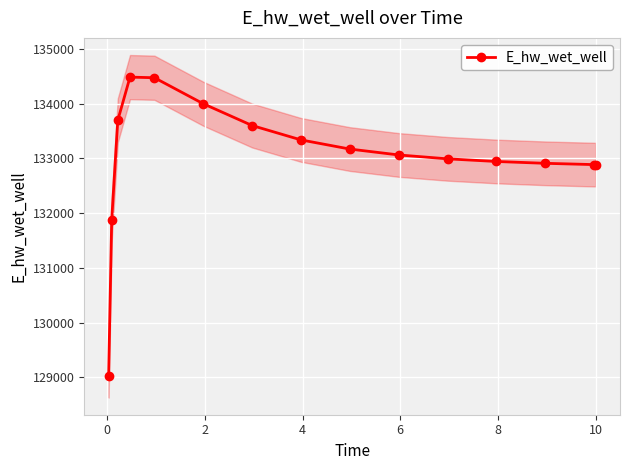

Reading left to right, transcribe all the data shown in this chart.

129016.0	131867.6	133693.2	134482.1	134470.7	133995.6	133597.7	133335.1	133168.0	133060.4	132989.3	132941.1	132907.7	132884.1	132883.5